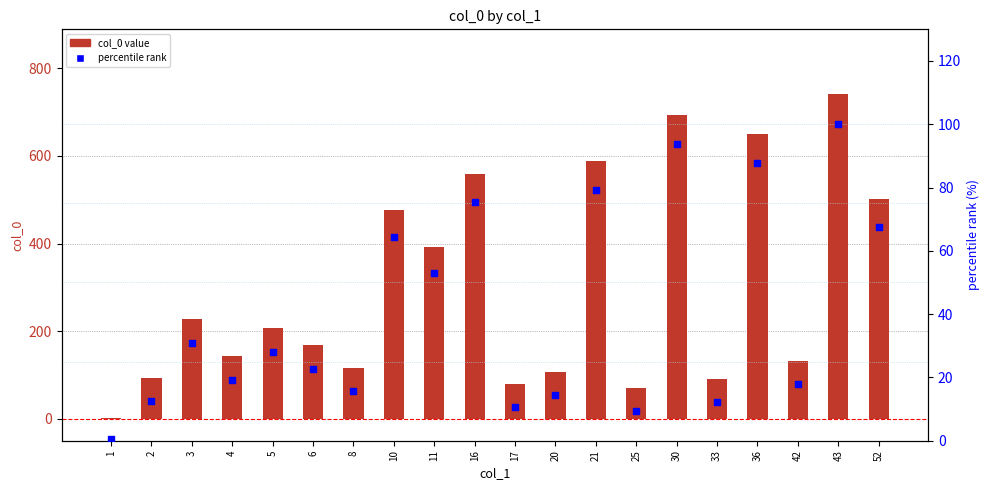

At which category is the sum across all series the highest?

43